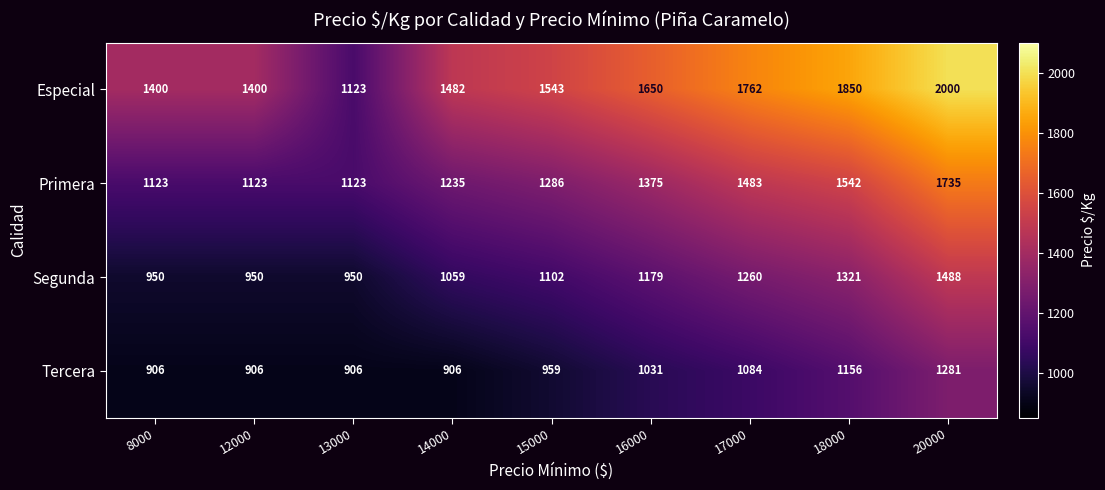

List the series in order of their overall mean, lowest first.

Tercera, Segunda, Primera, Especial